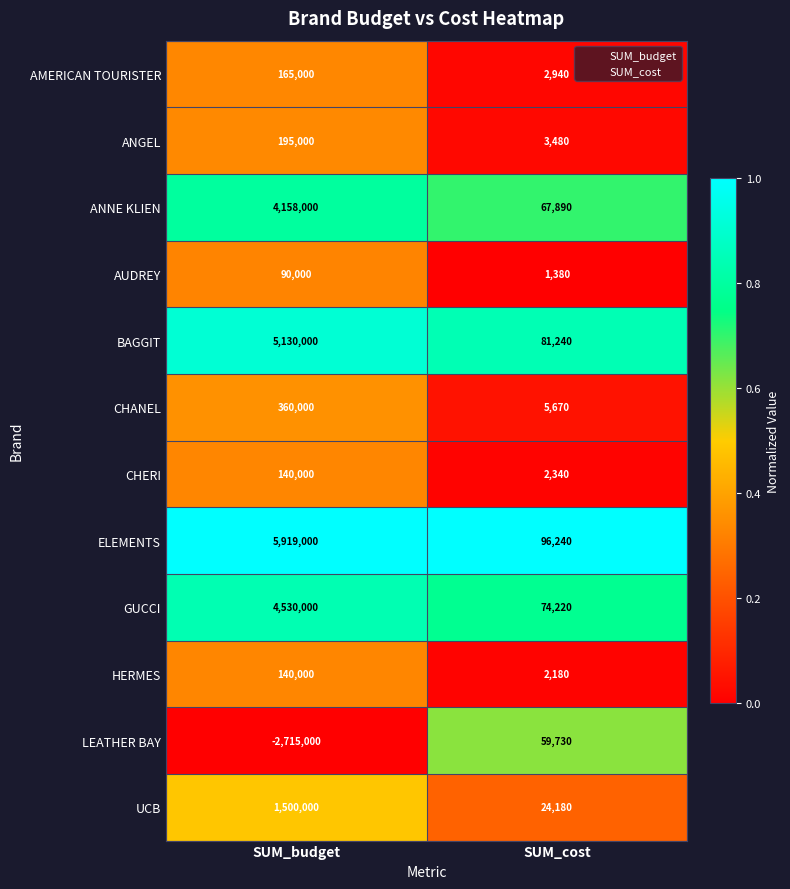

What is the sum of the ANNE KLIEN values at SUM_budget and SUM_cost?

4225890